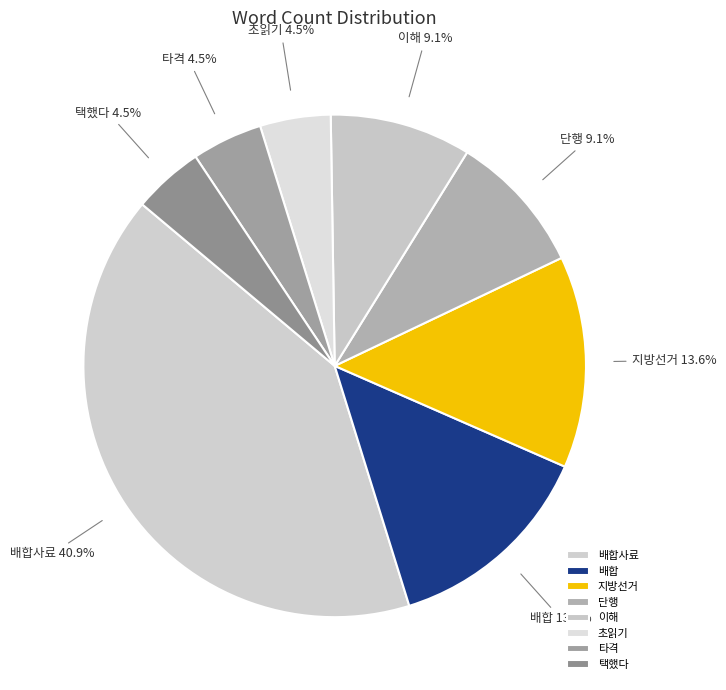

Is there a majority slice in this chart?

No